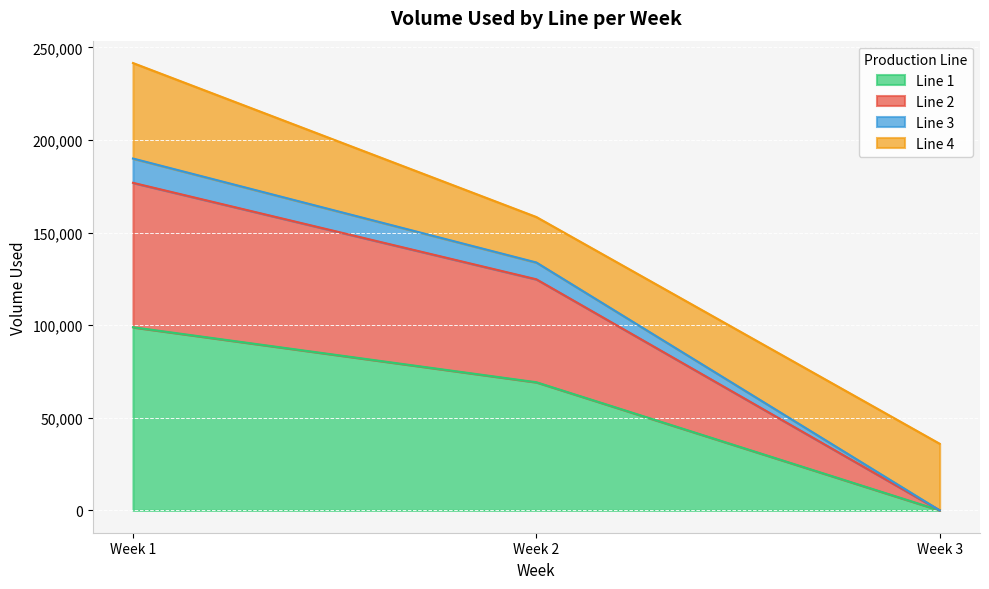

The value of Line 1 at Week 2 is 97692. True or false?

False